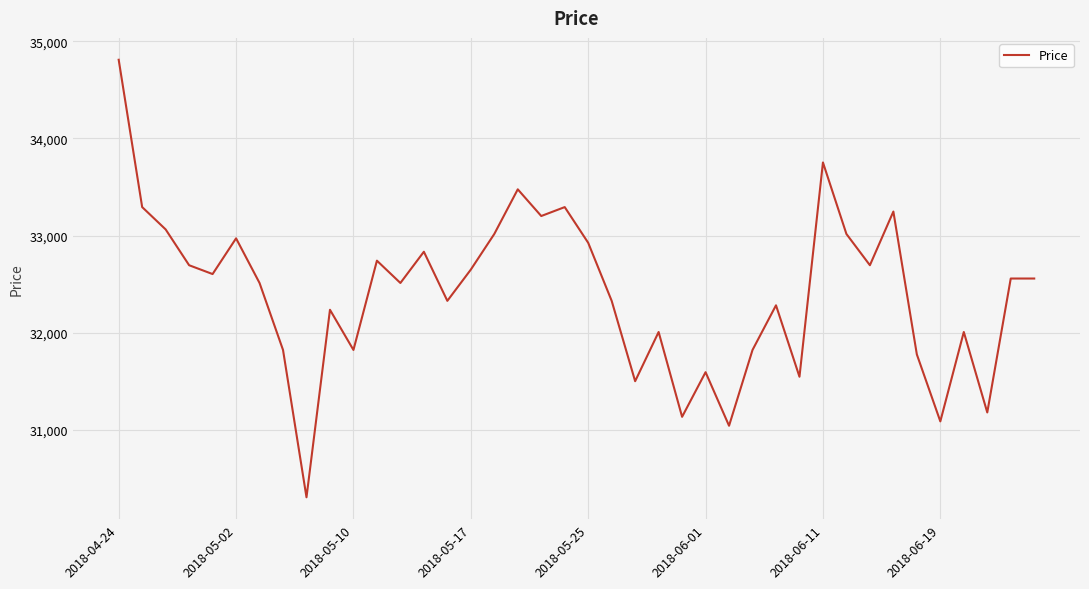

What is the difference between the maximum and minimum values?

4508